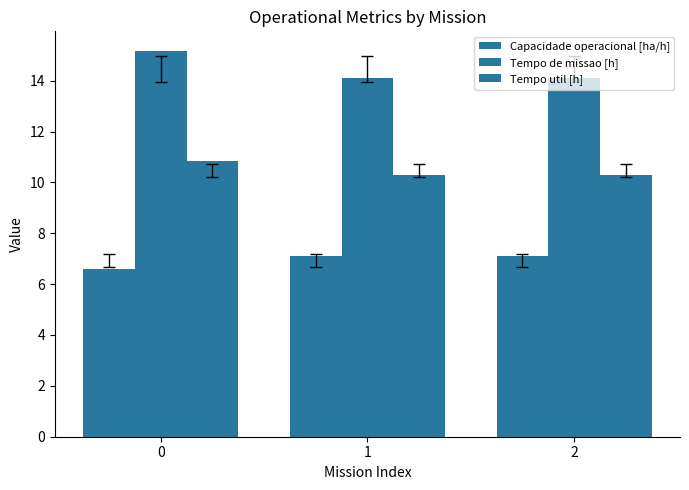

At which label does Capacidade operacional [ha/h] first exceed 7?

1